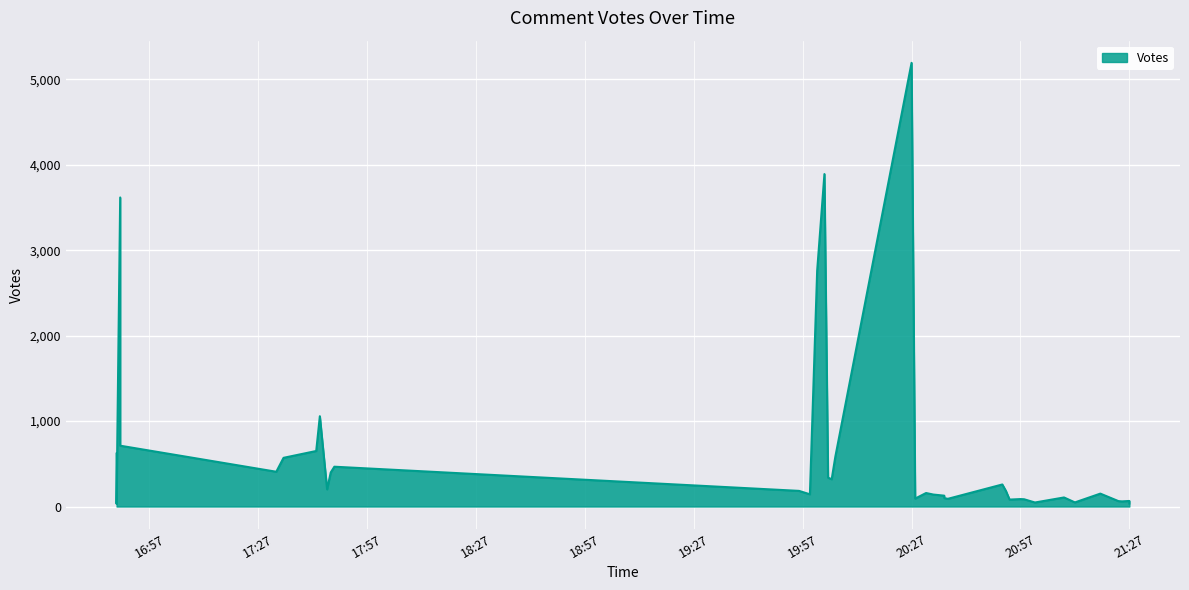

How many lines are shown in the chart?

1